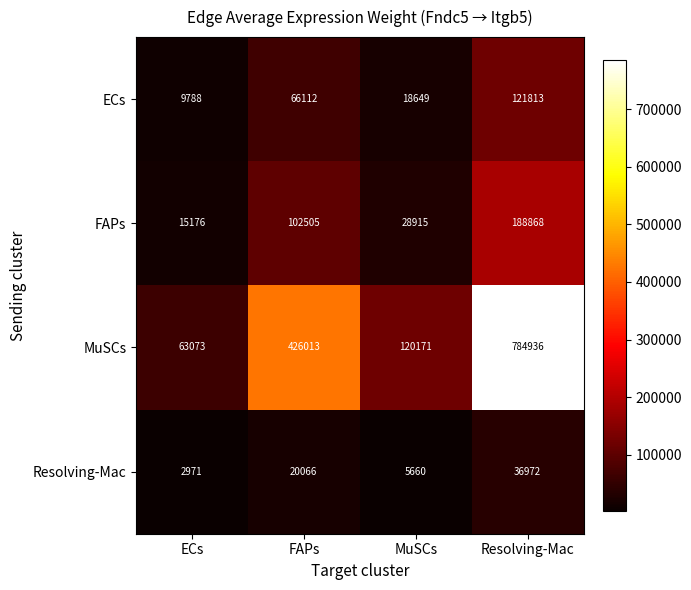

What is the total value across all series at Resolving-Mac?

1132589